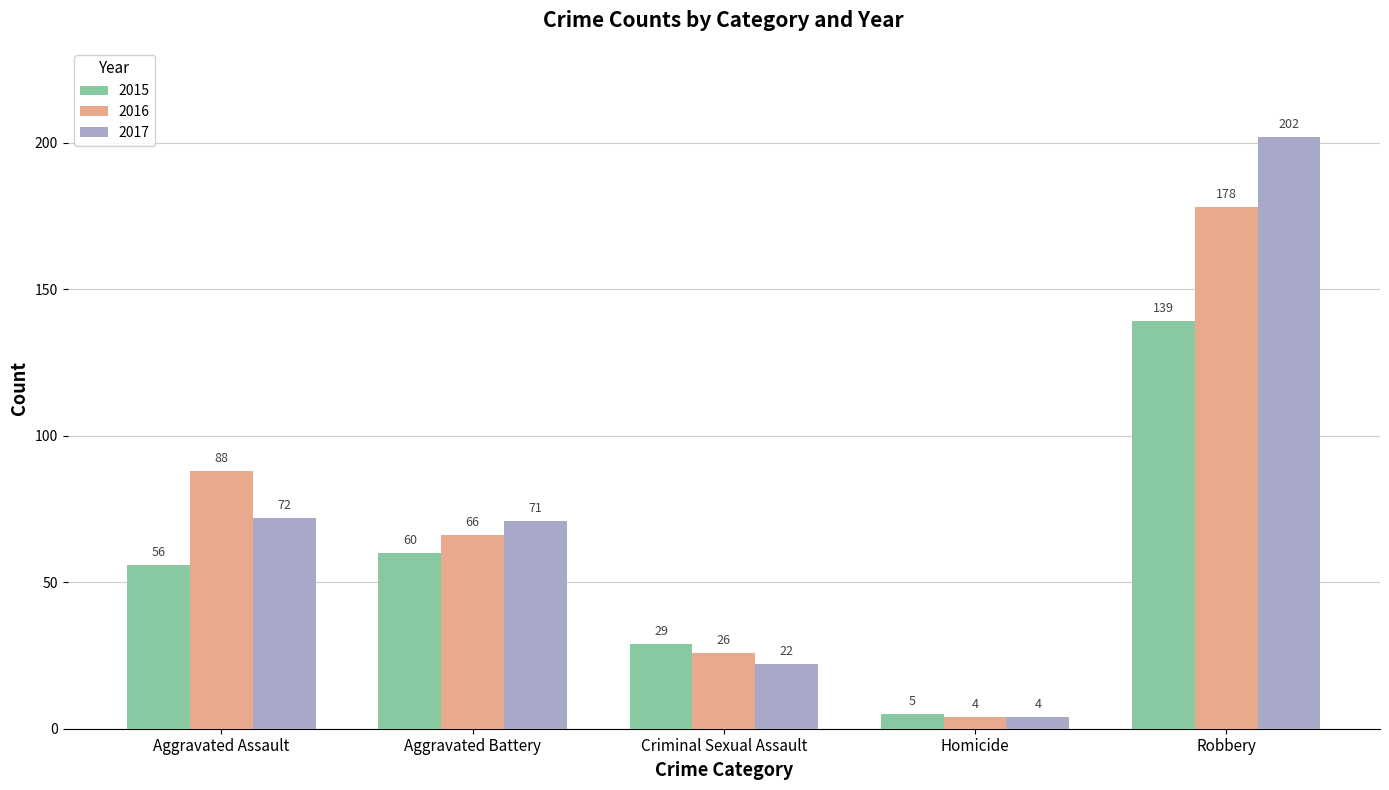

Rank the series by their maximum value, from highest to lowest.

2017, 2016, 2015